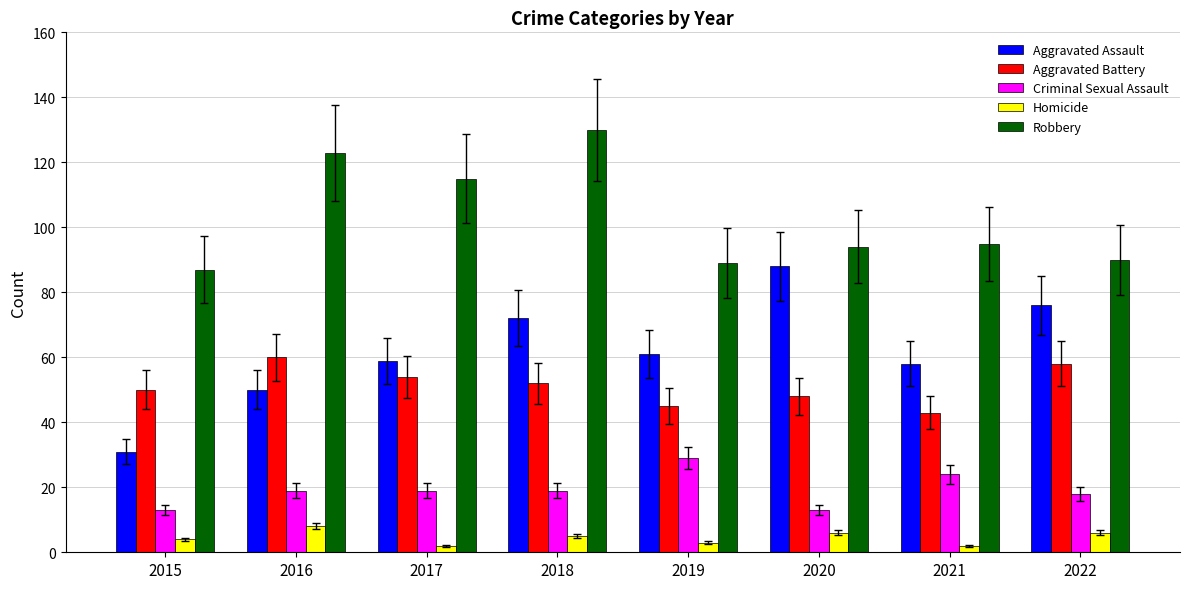

The value of Aggravated Battery at 2020 is 25. True or false?

False